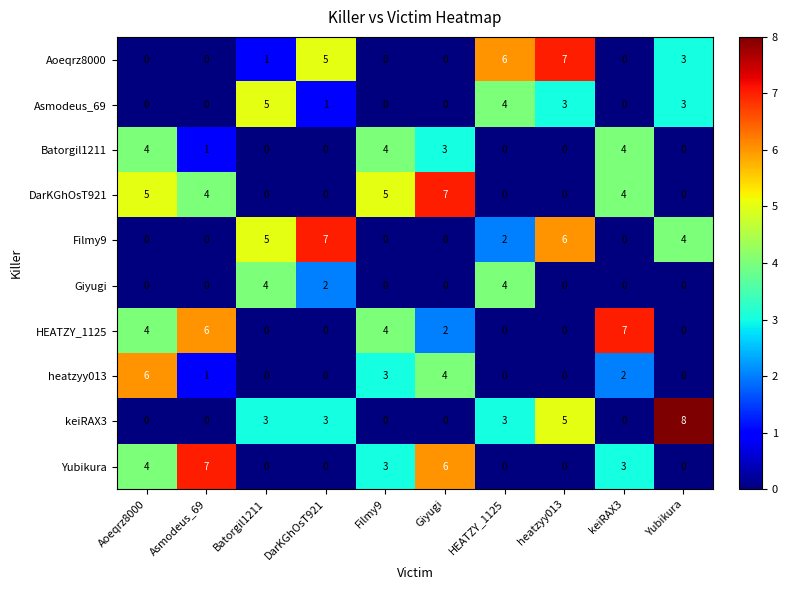

Which series has the largest total across all categories?

DarKGhOsT921